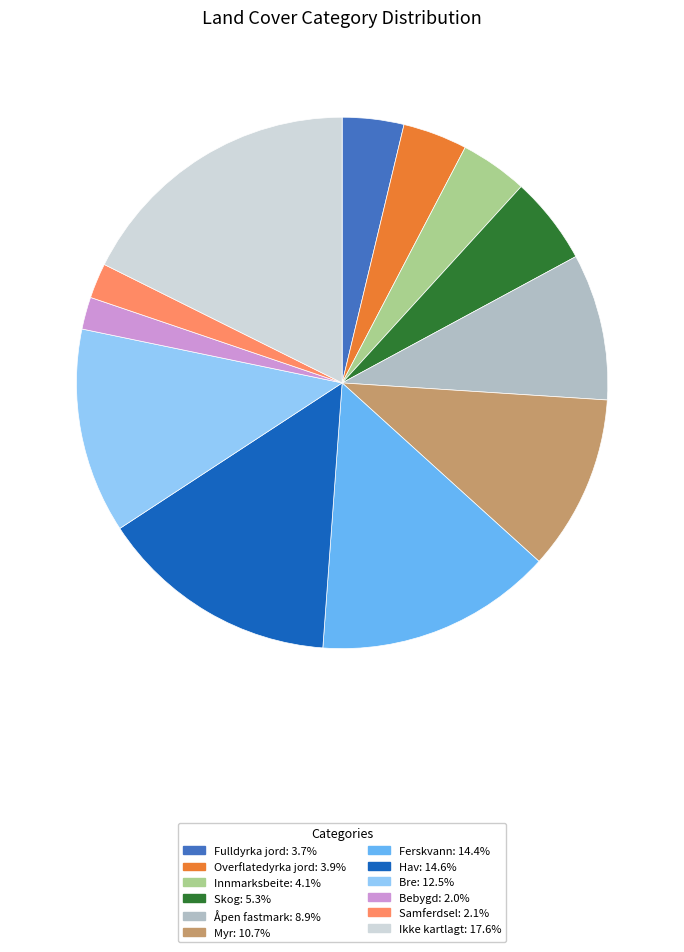

Combined, do Åpen fastmark and Fulldyrka jord account for over 50%?

No